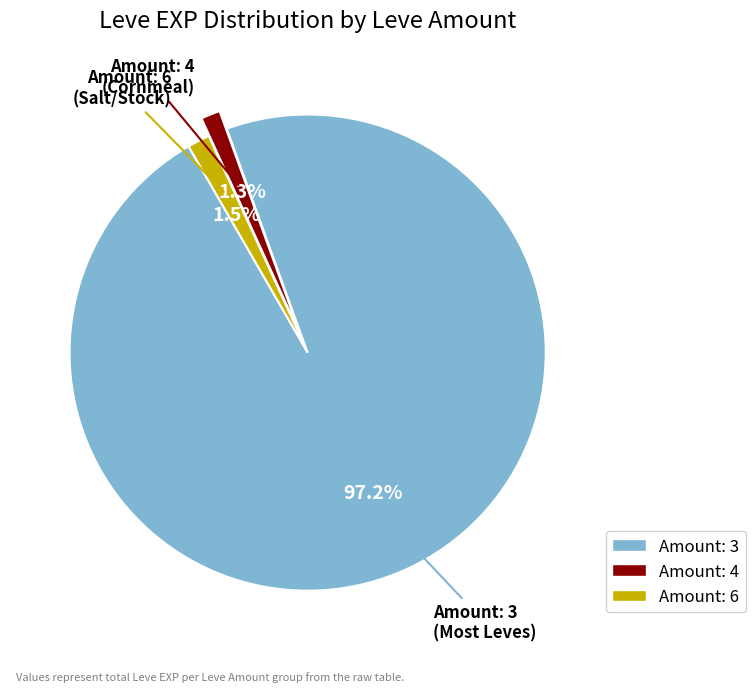

Is there any slice that represents more than half of the pie?

Yes